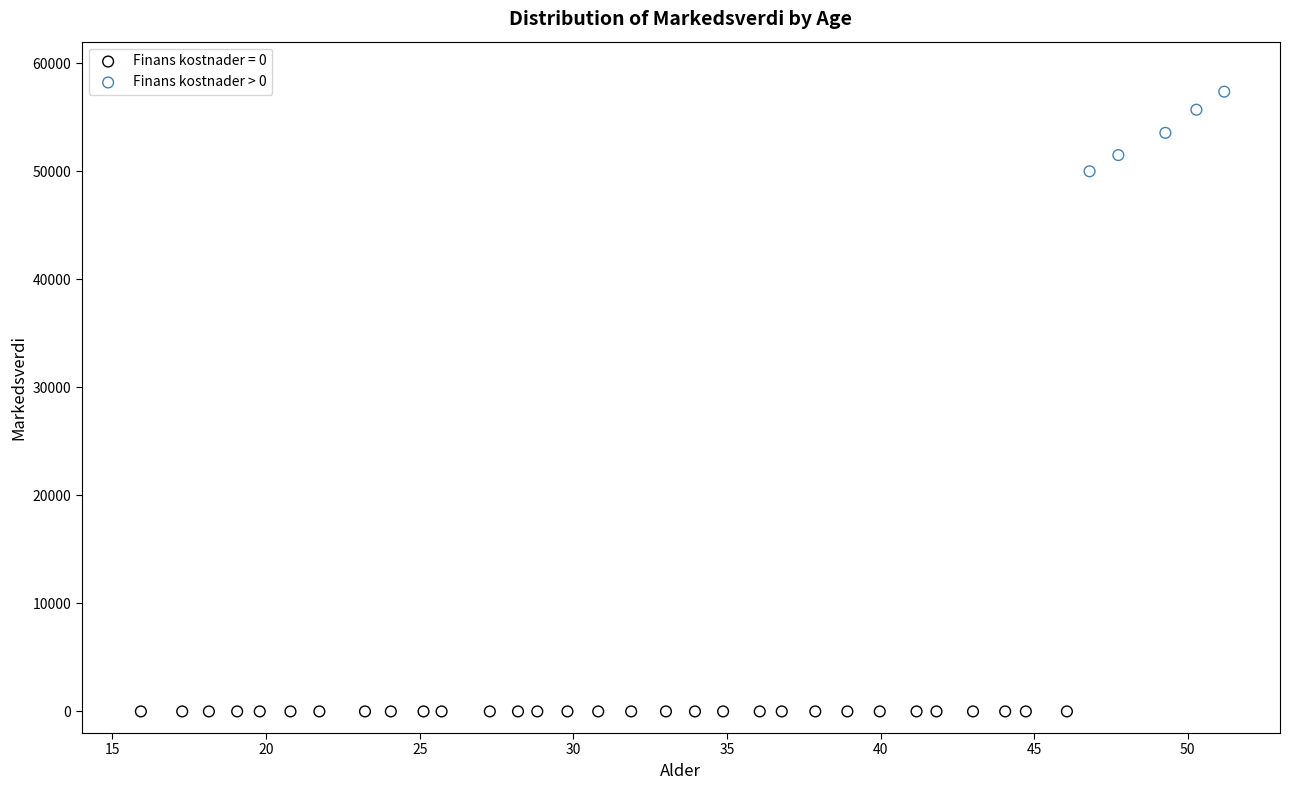

Which series contains the highest Y value?

Finans kostnader > 0